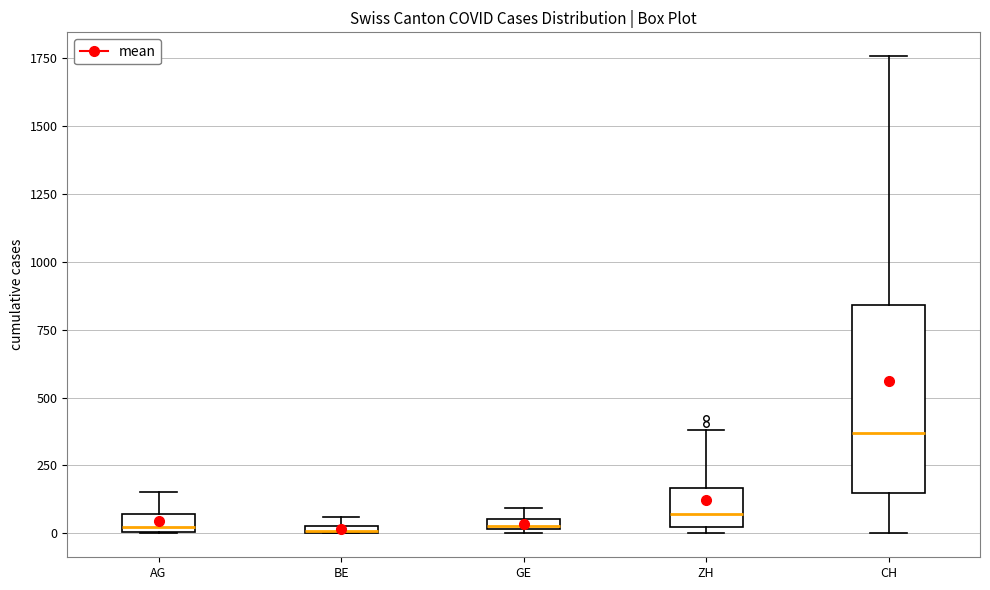

Where is the upper edge of the box for GE on the y-axis? The values are not printed on the chart, so give them approximately, as read against the axis.

50